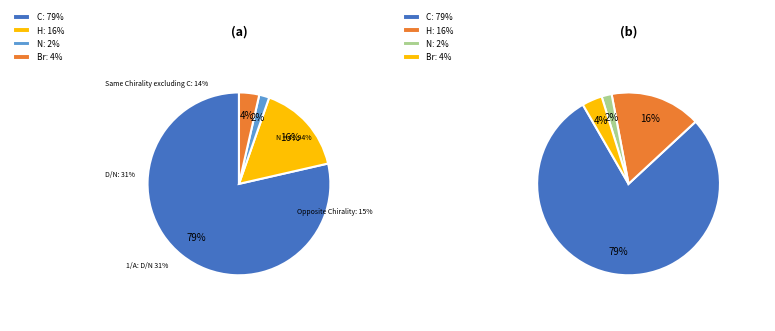

To the nearest percent, what is the average slice percentage?

25%